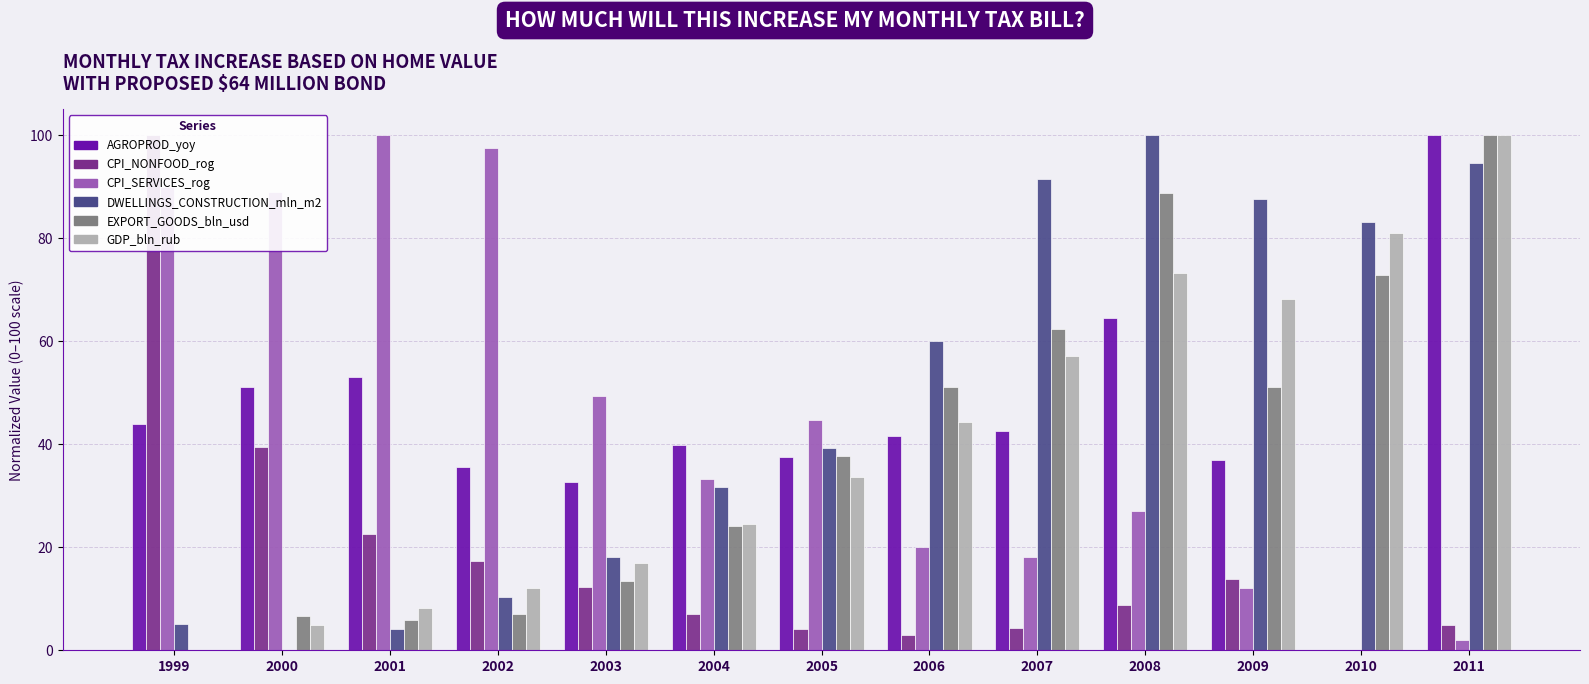

What is the average value of the GDP_bln_rub series?

40.4